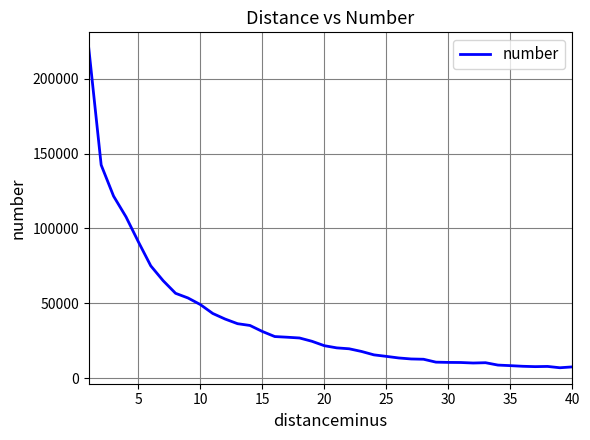

What is the maximum value shown in the chart?

220365